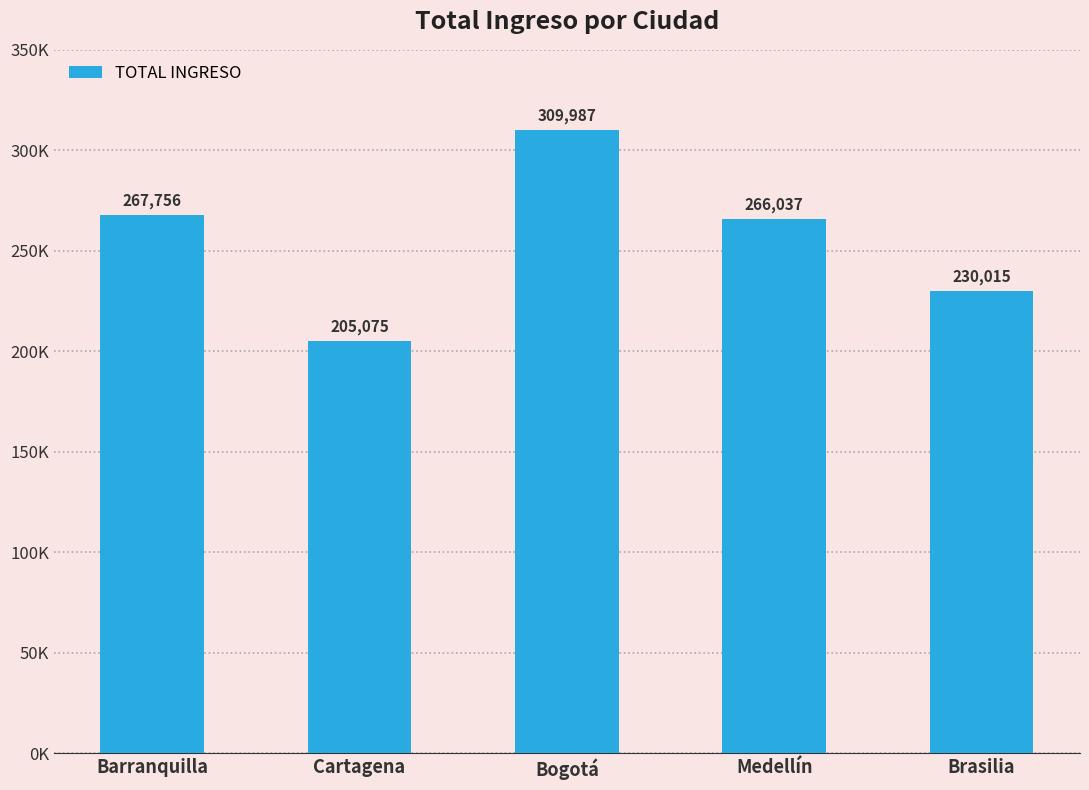

True or false: the data shows 230015 at Brasilia.

True